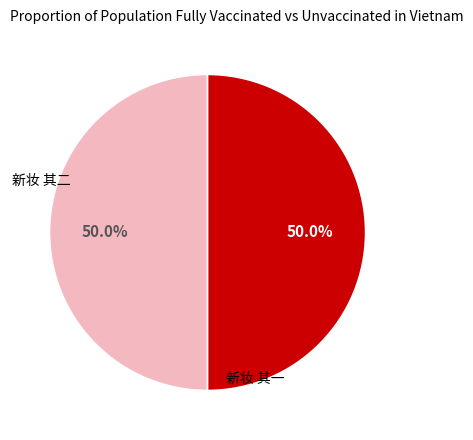

How many slices are in this pie chart?

2